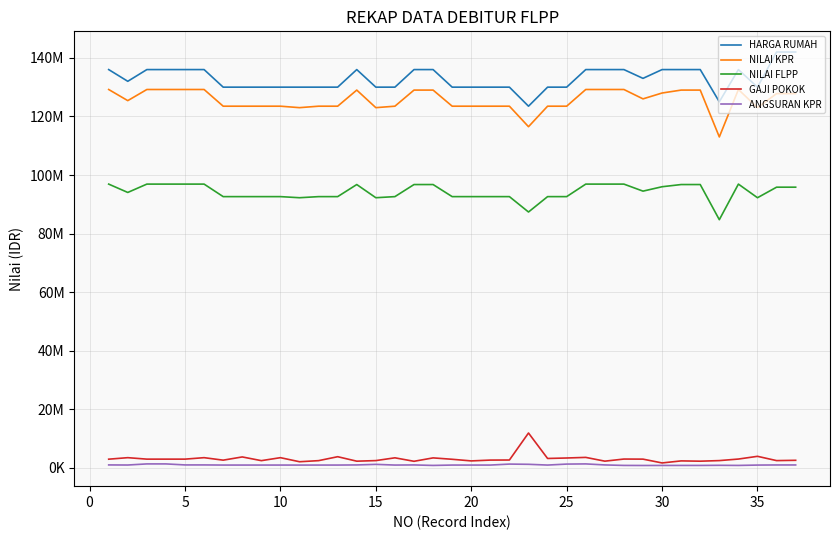

What is the sum of all ANGSURAN KPR values?

37837423